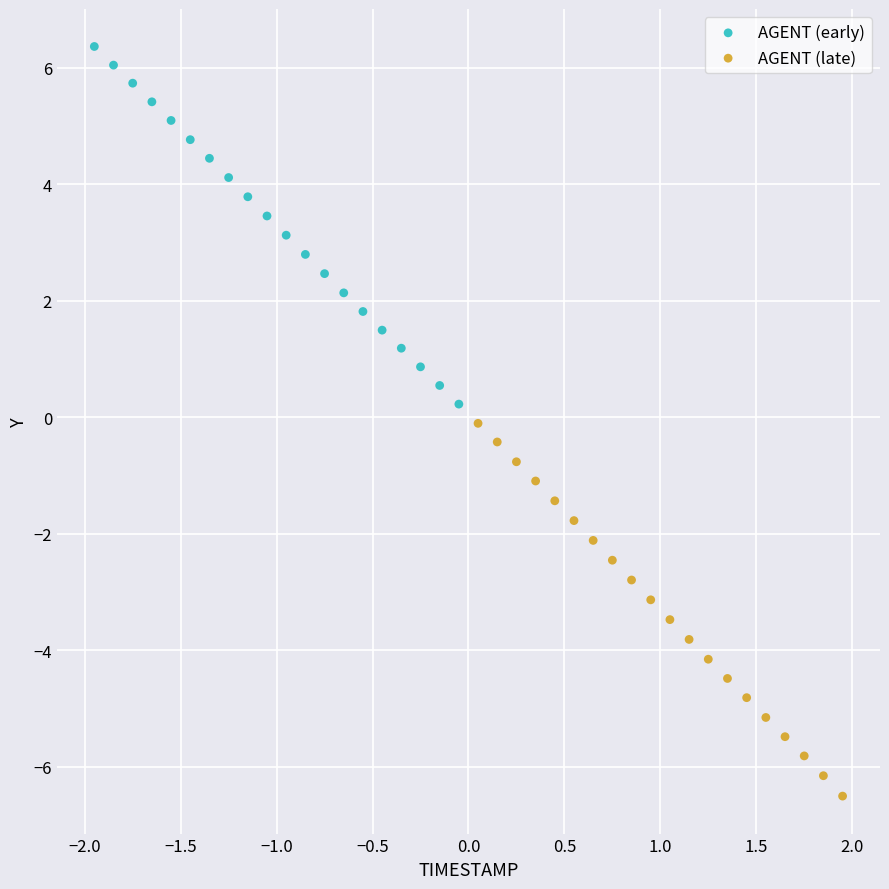

Which series contains the lowest Y value?

AGENT (late)